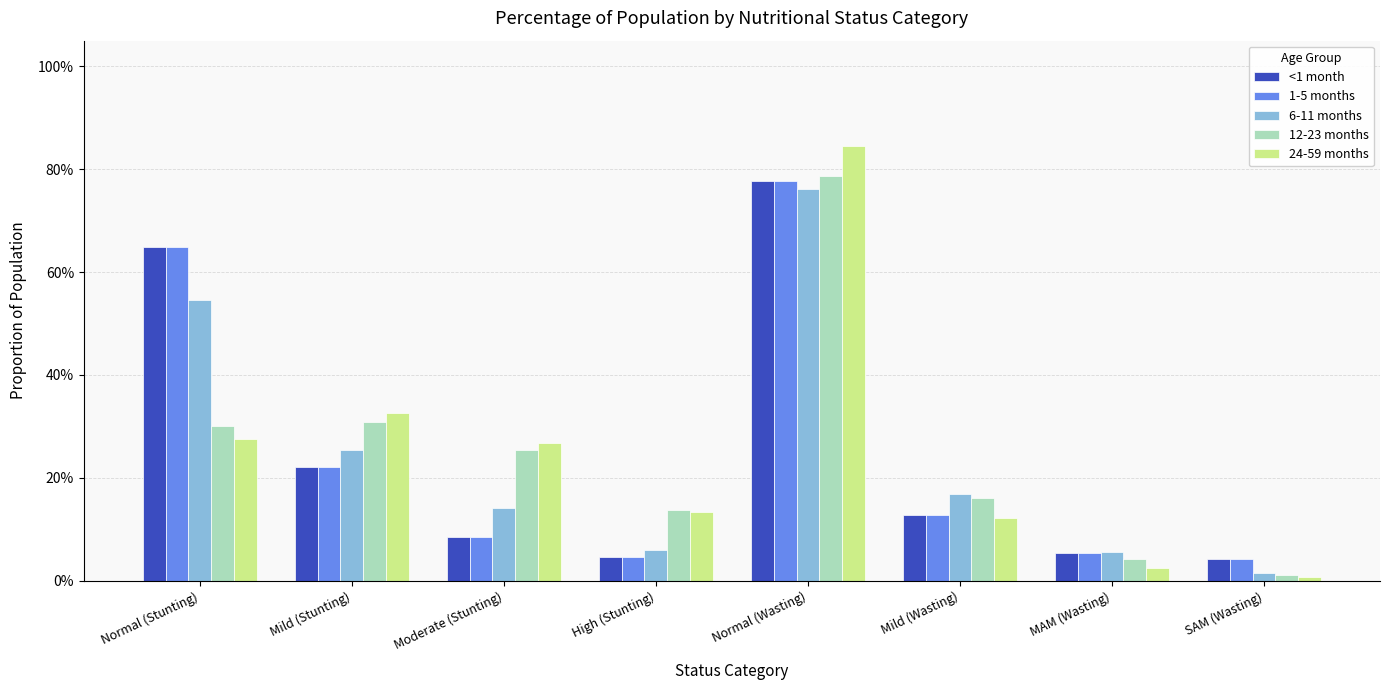

Are the bars horizontal?

No